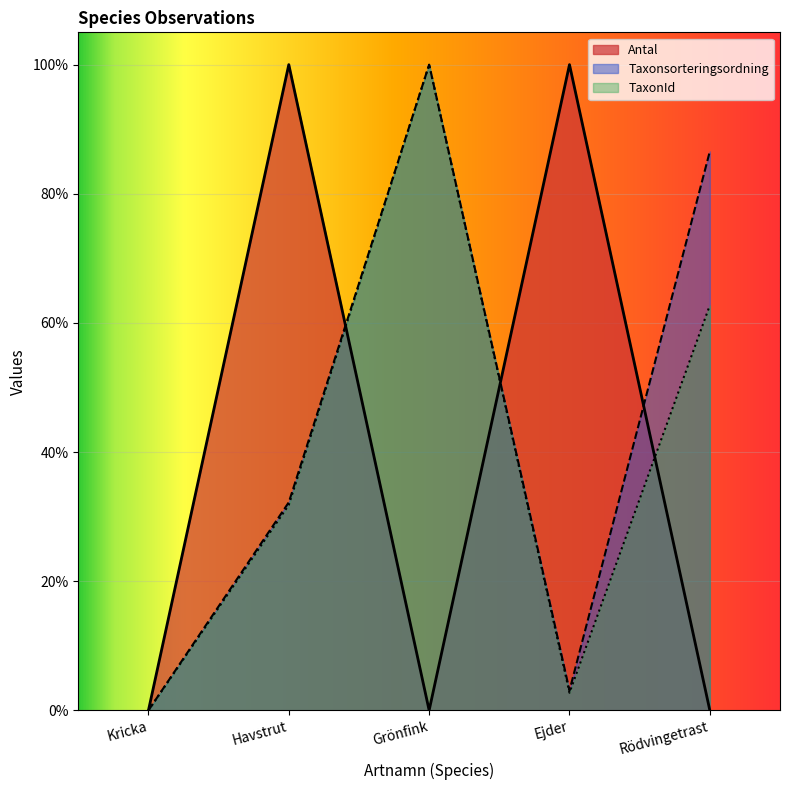

Reading left to right, transcribe all the data shown in this chart.

Antal: Kricka=0.0	Havstrut=1.0	Grönfink=0.0	Ejder=1.0	Rödvingetrast=0.0
Taxonsorteringsordning: Kricka=0.0	Havstrut=0.3	Grönfink=1.0	Ejder=0.0	Rödvingetrast=0.9
TaxonId: Kricka=0.0	Havstrut=0.3	Grönfink=1.0	Ejder=0.0	Rödvingetrast=0.6